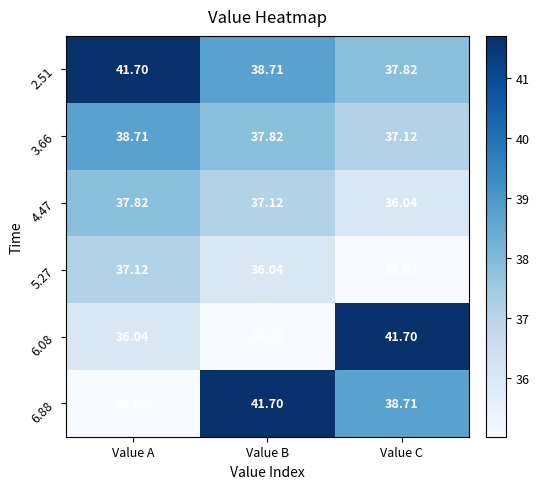

At which label is 4.47 closest to 36?

Value C